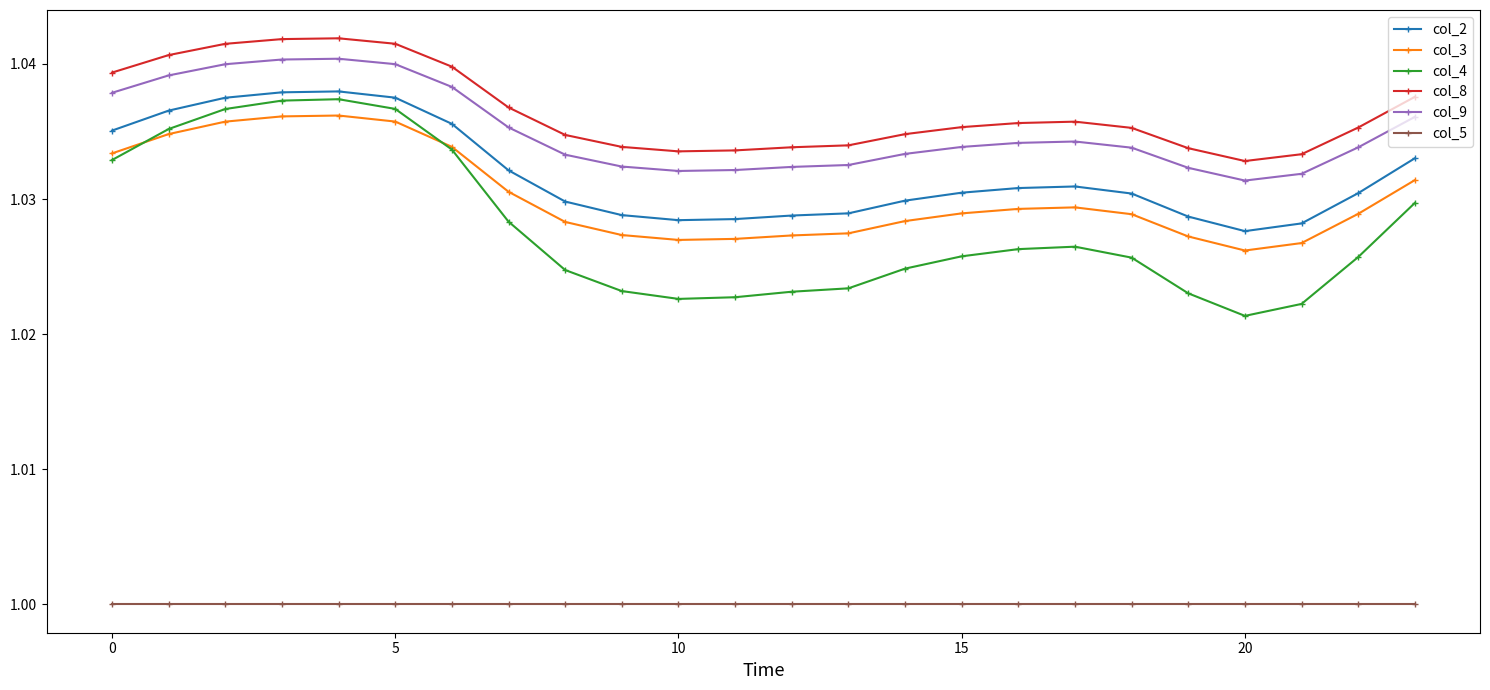

Which series has the widest spread of values?

col_4